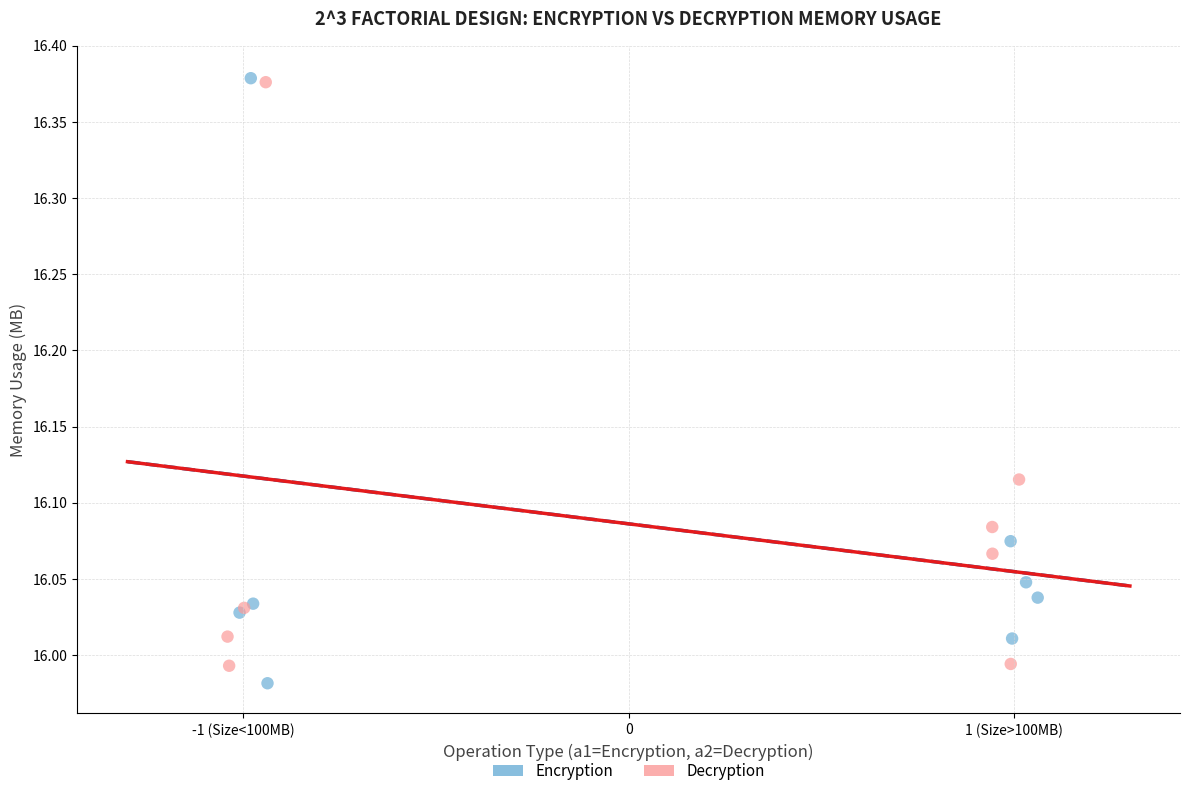

Which series has the widest spread of Y values?

Encryption